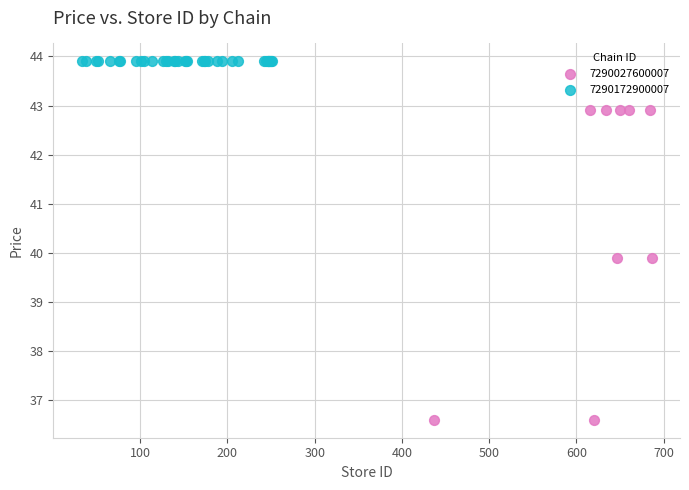

Which series contains the highest Y value?

7290172900007